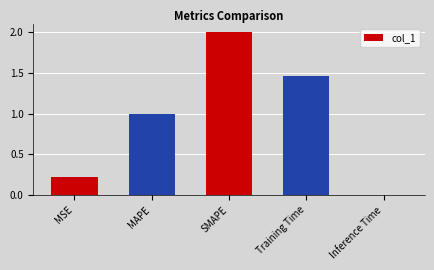

What is the average value?

0.9